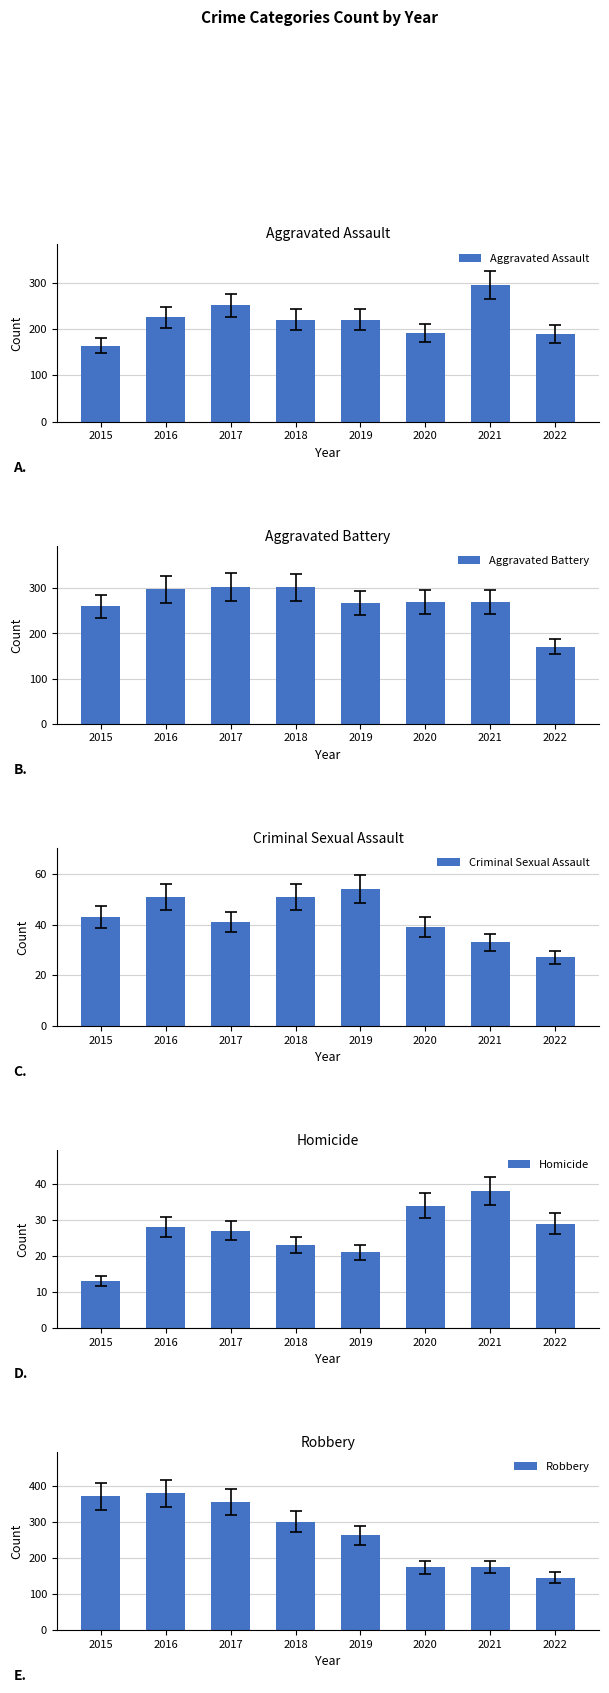

What are all the series names shown in the legend?

Aggravated Assault, Aggravated Battery, Criminal Sexual Assault, Homicide, Robbery